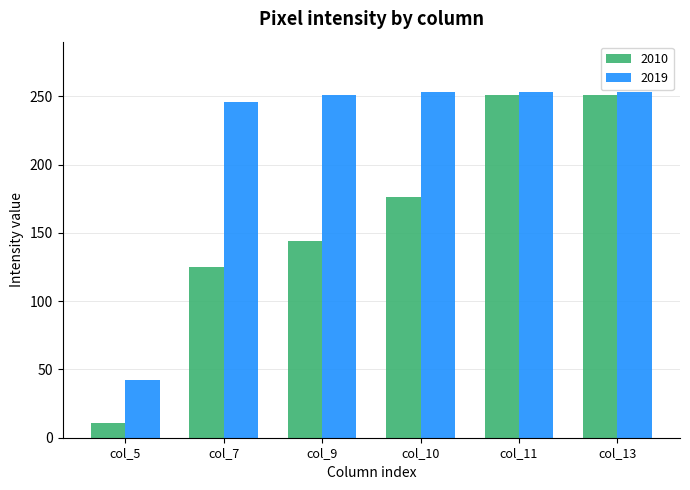

Reading right to left, extract all data points from this chart.

2010: 251	251	176	144	125	11
2019: 253	253	253	251	246	42